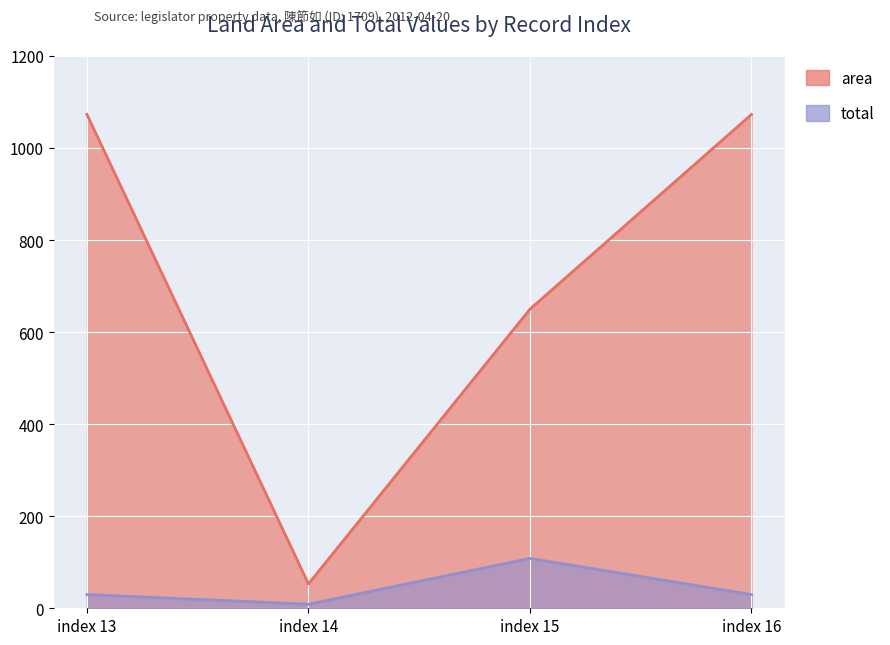

Where is the first local maximum for total?

index 15